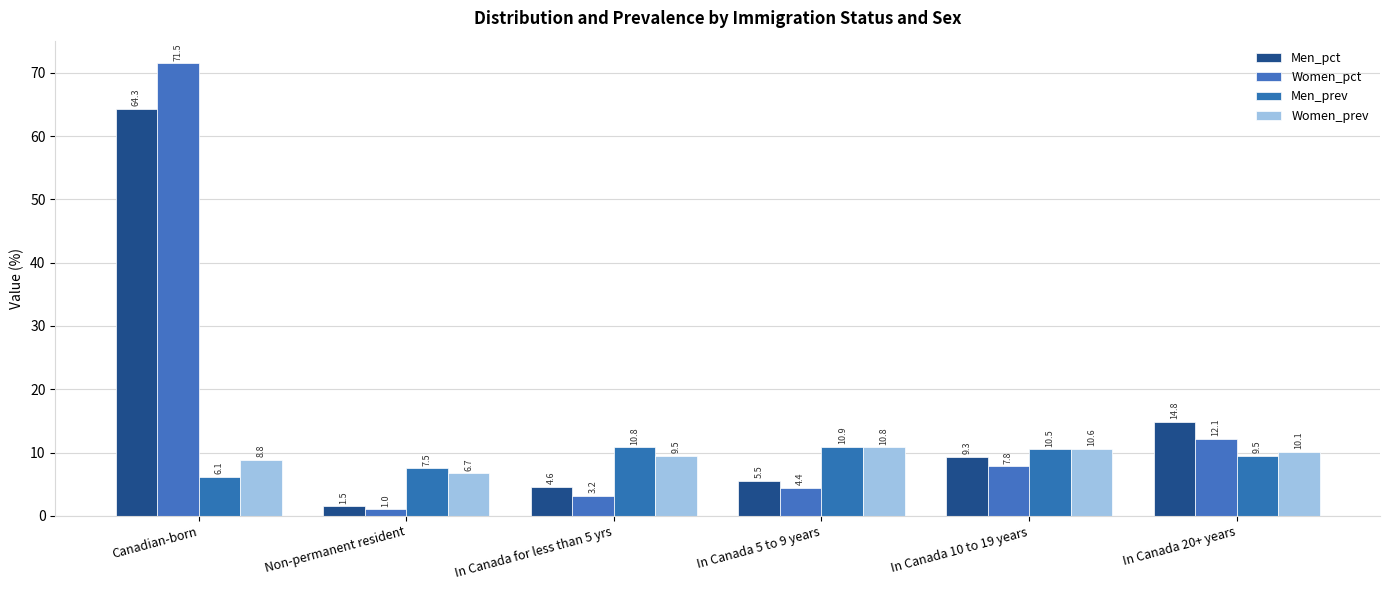

What is the sum of the Men_prev values at In Canada for less than 5 yrs and Non-permanent resident?

18.3